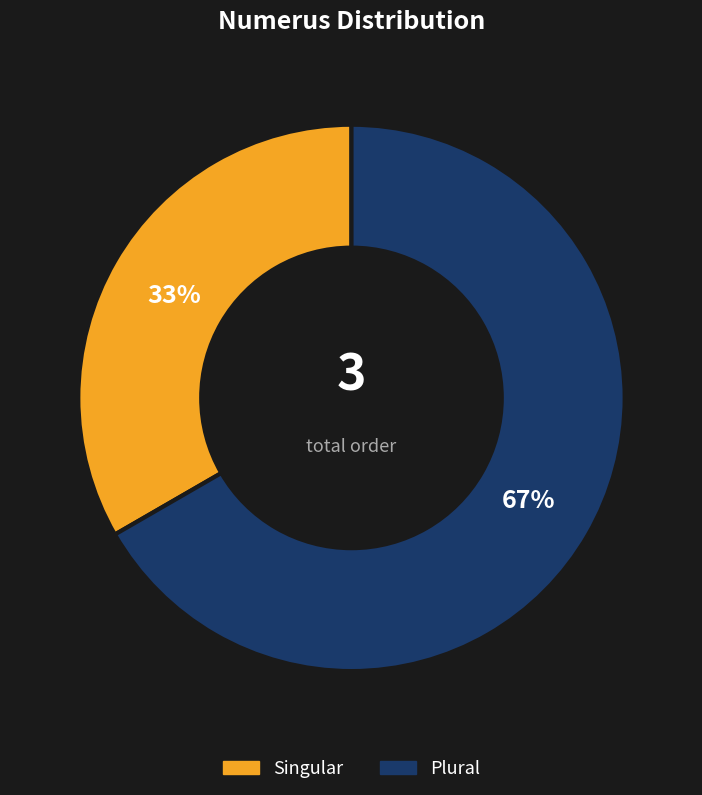

Is it true that Singular is 27% of the pie?

False